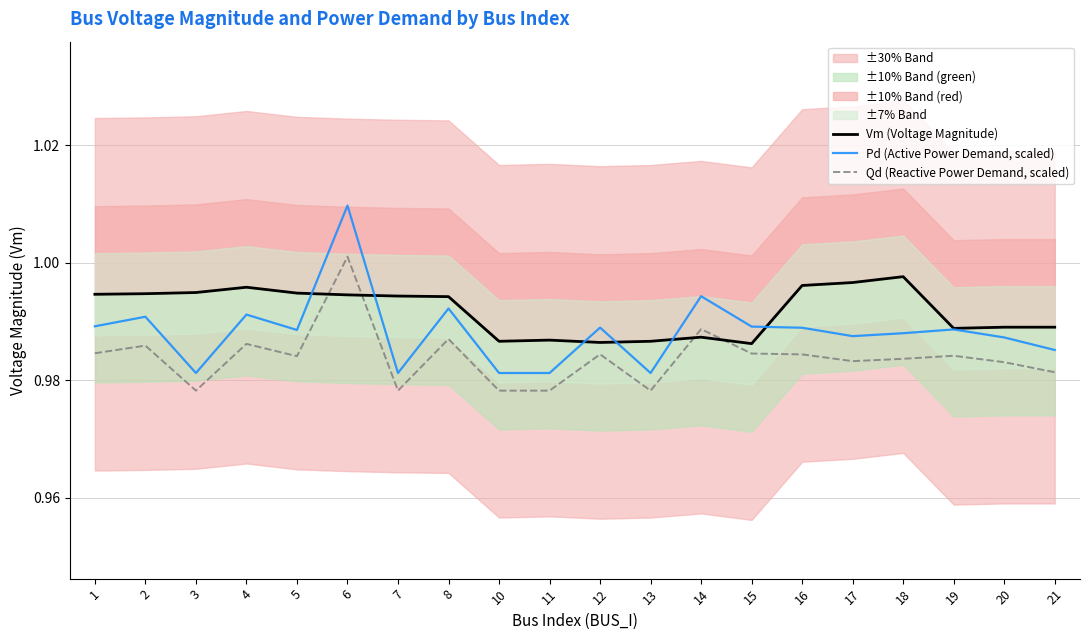

At which label is Pd (Active Power Demand, scaled) closest to 0?

3